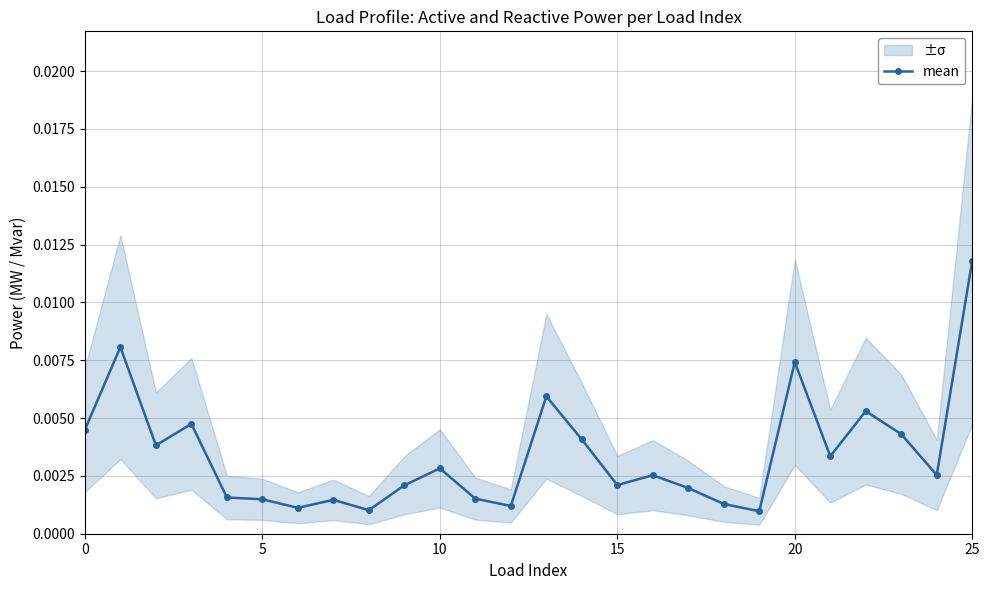

At which category does the chart reach its peak across all series?

25